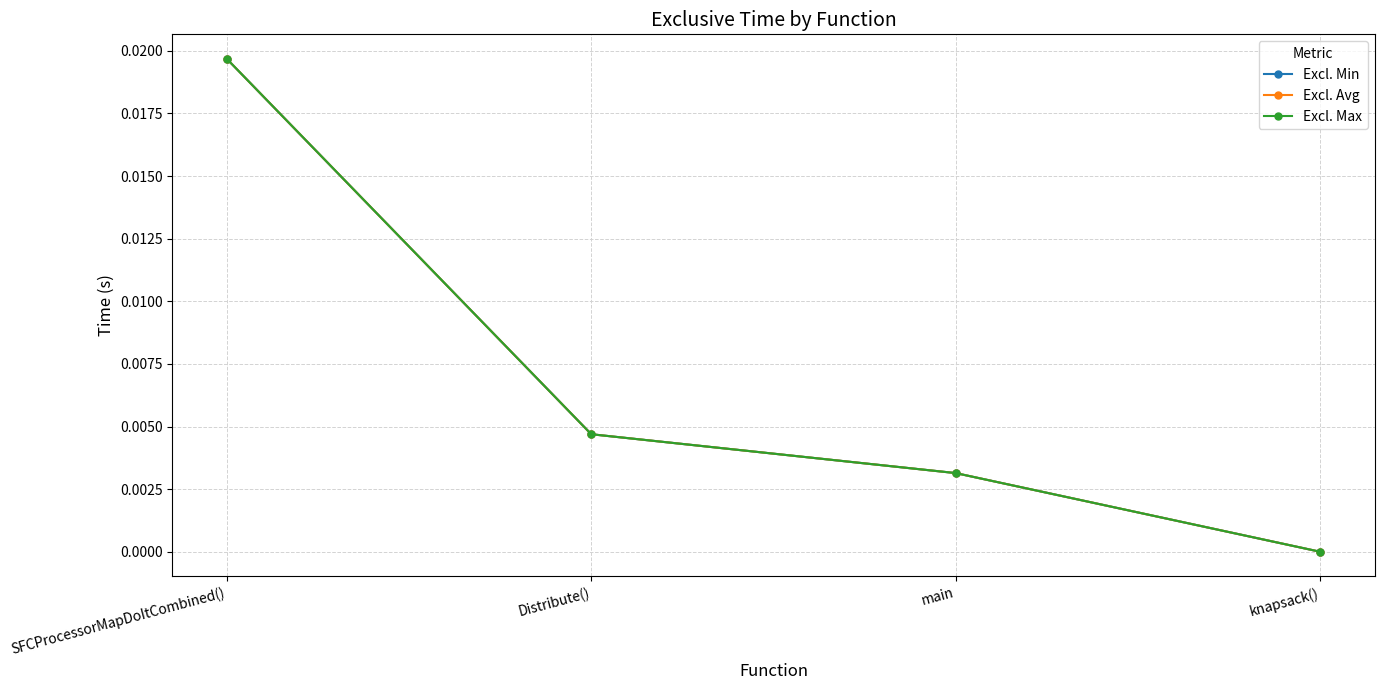

What is the label of the 1st point from the left?

SFCProcessorMapDoItCombined()